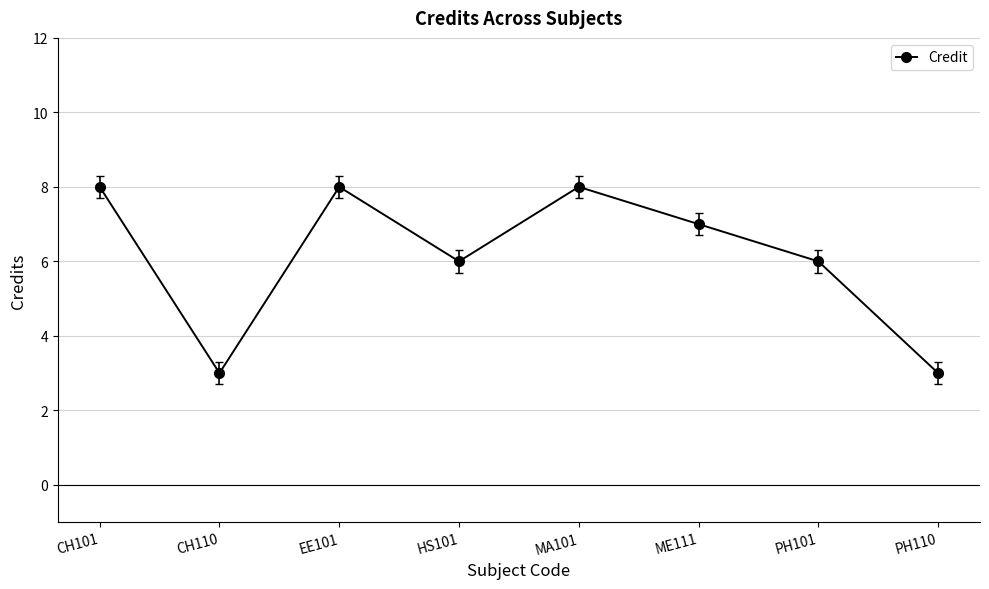

Where is the first local minimum?

CH110